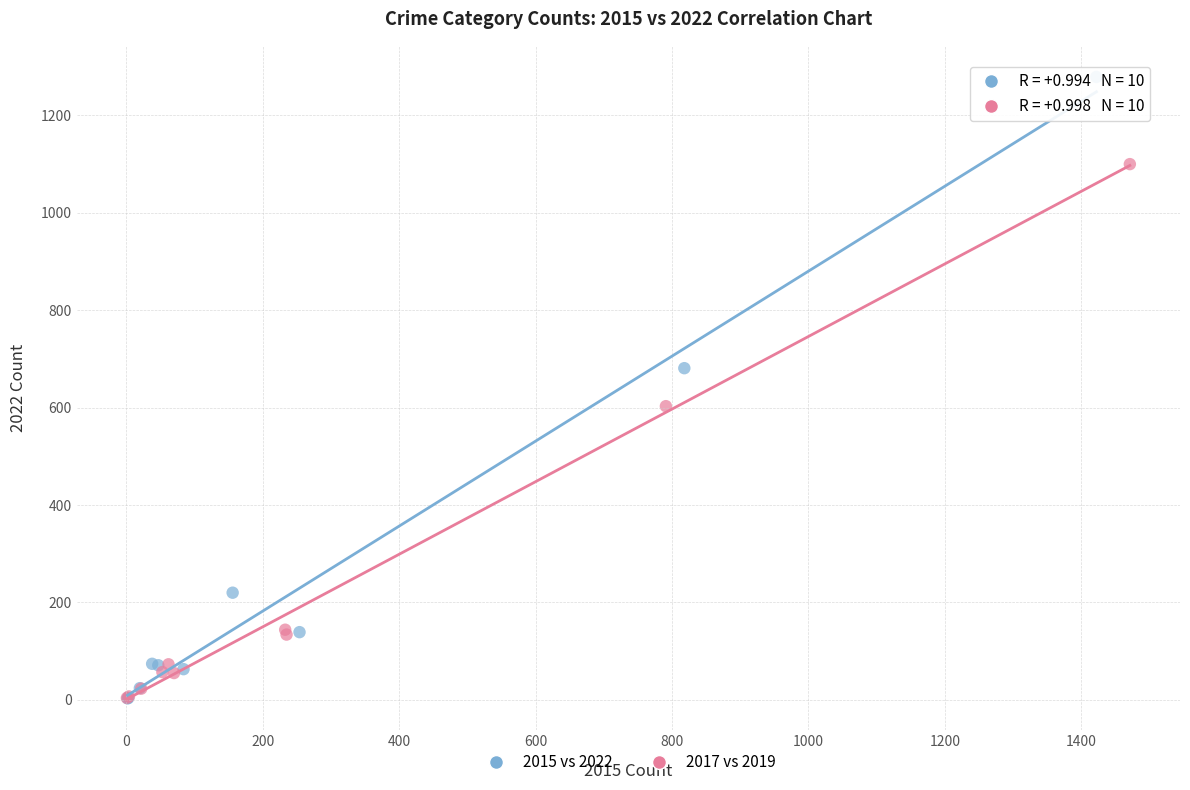

Which series has the largest Y range (max minus min)?

2015 vs 2022